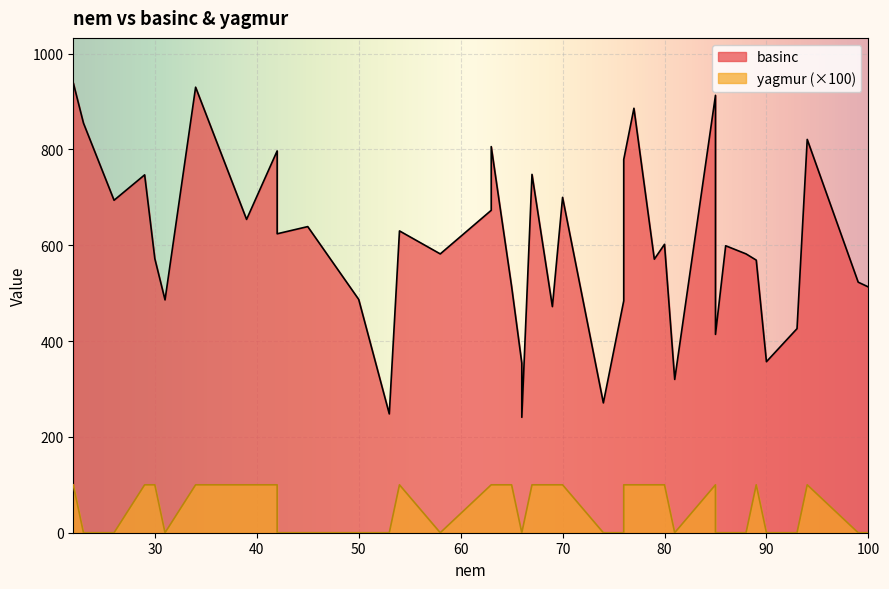

Between 30 and 99, which series saw the biggest shift?

basinc